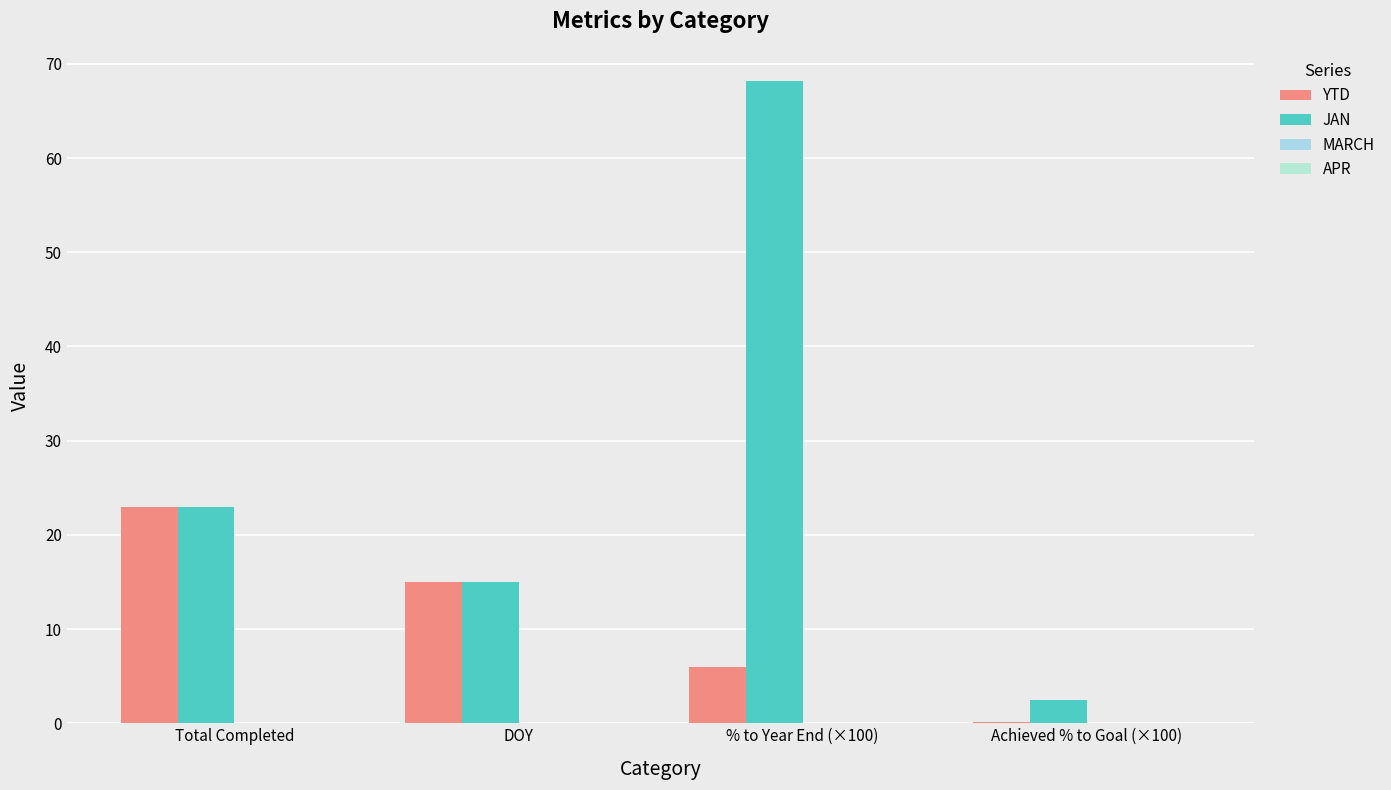

Count the number of data series in this chart.

2